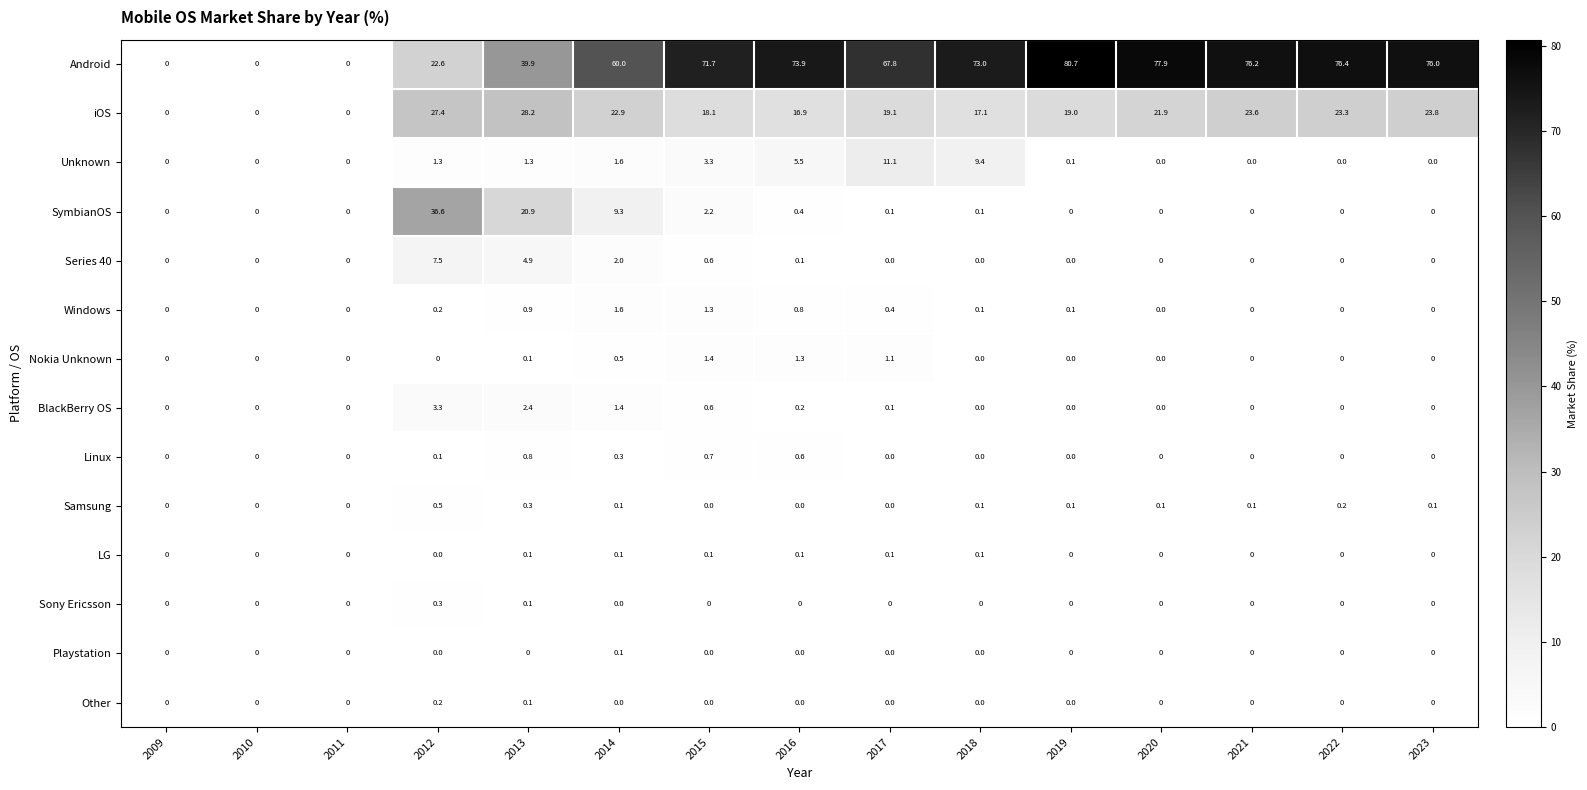

What is the average value of the SymbianOS series?

4.6